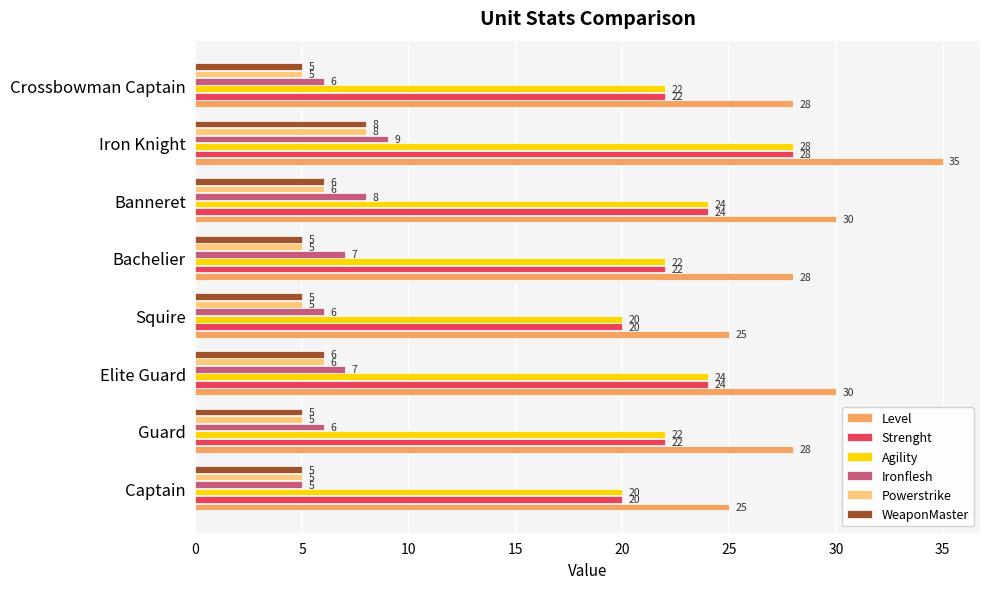

Count the Agility values in the range 22 to 24.

5